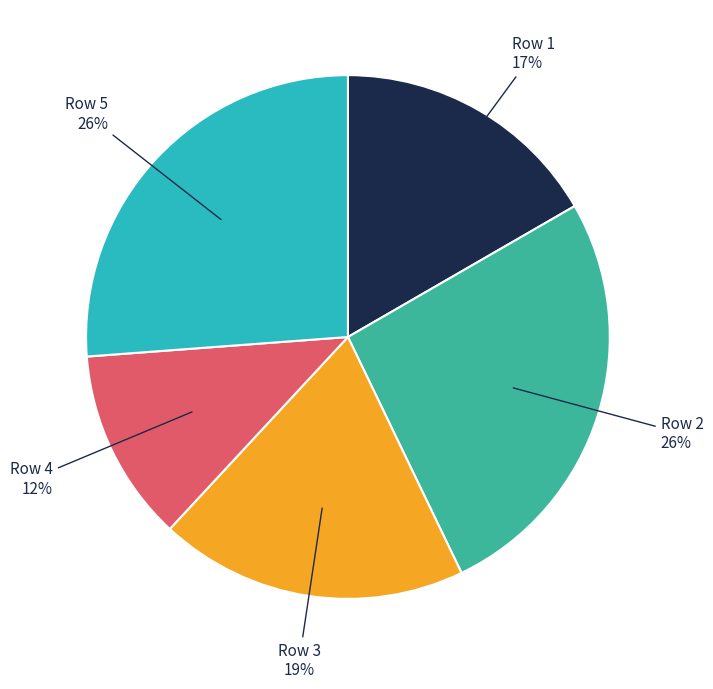

Count the number of slices in the pie.

5